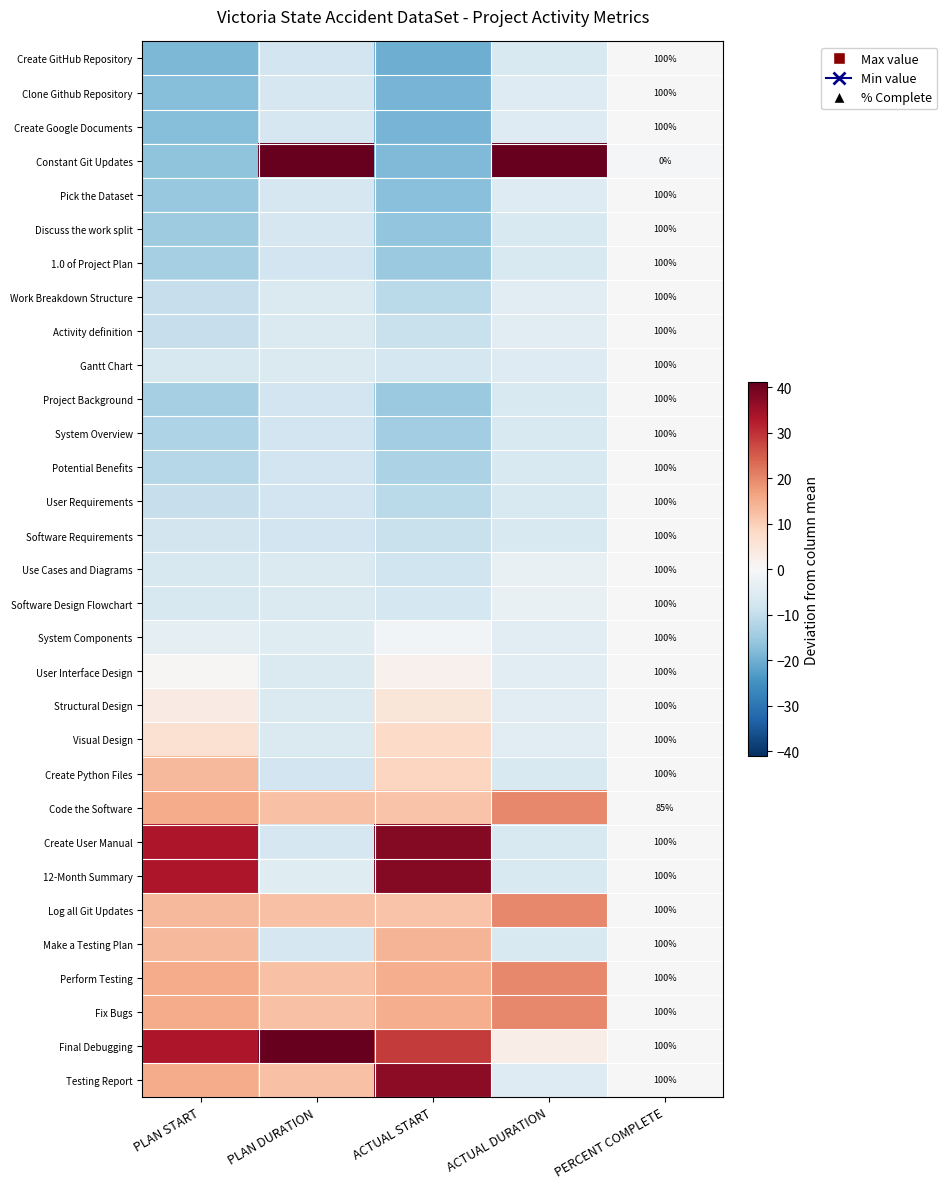

What is the difference between the highest and lowest values at ACTUAL DURATION?

56.0